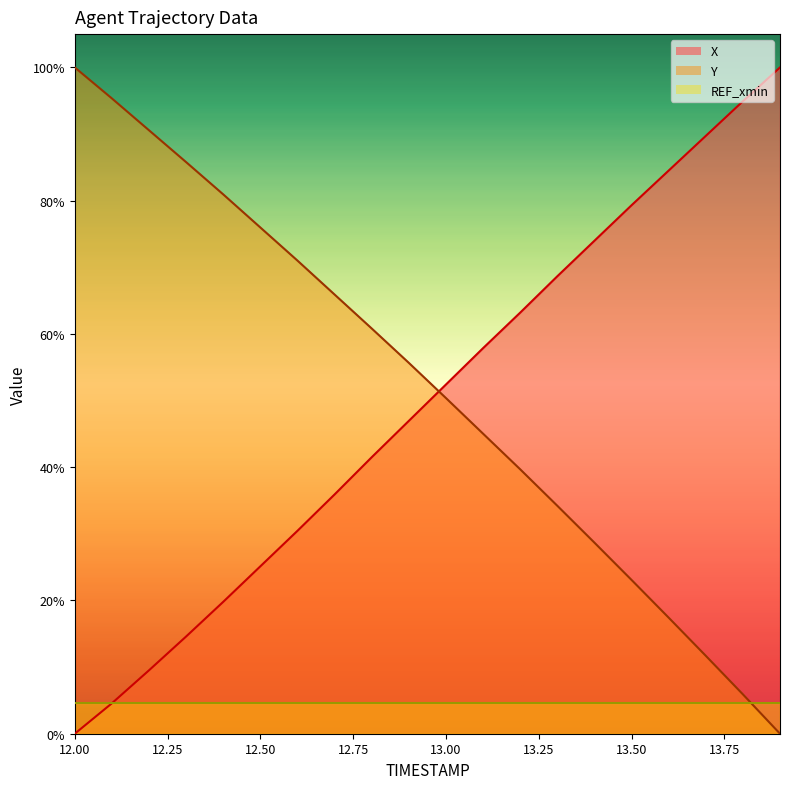

Which series has the largest range (max minus min)?

X